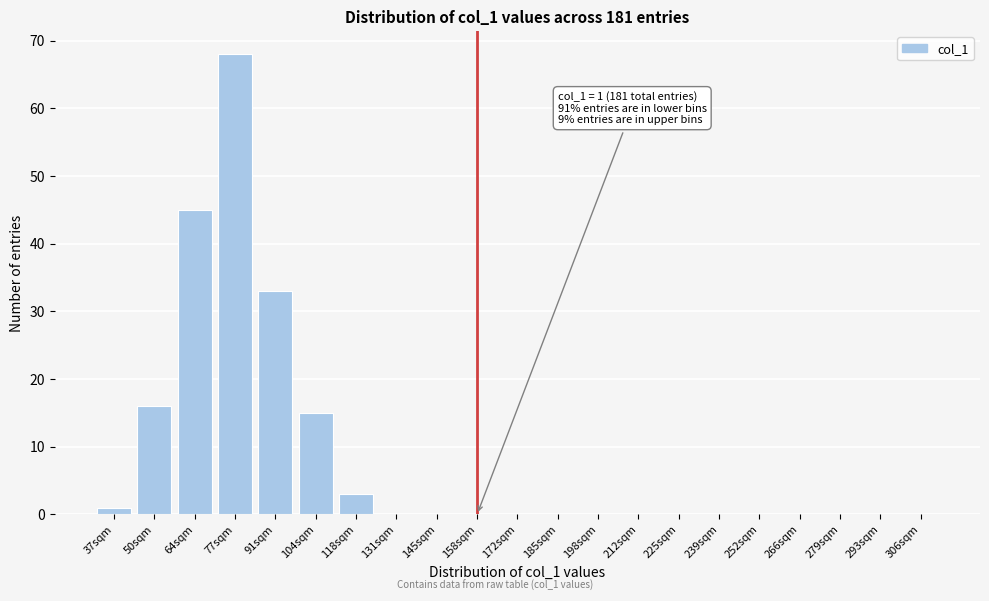

Reading right to left, what are all the values shown in this chart?

306sqm=0	293sqm=0	279sqm=0	266sqm=0	252sqm=0	239sqm=0	225sqm=0	212sqm=0	198sqm=0	185sqm=0	172sqm=0	158sqm=0	145sqm=0	131sqm=0	118sqm=3	104sqm=15	91sqm=33	77sqm=68	64sqm=45	50sqm=16	37sqm=1